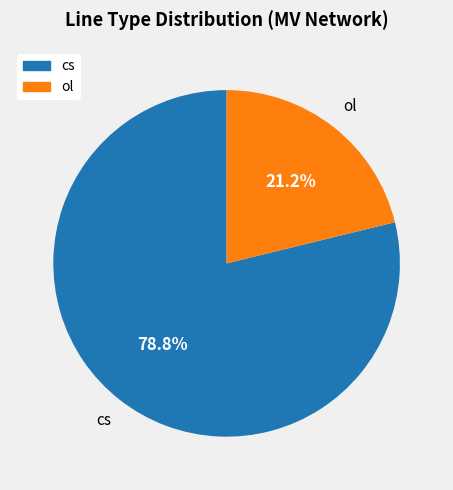

To the nearest percent, what portion does cs represent?

79%